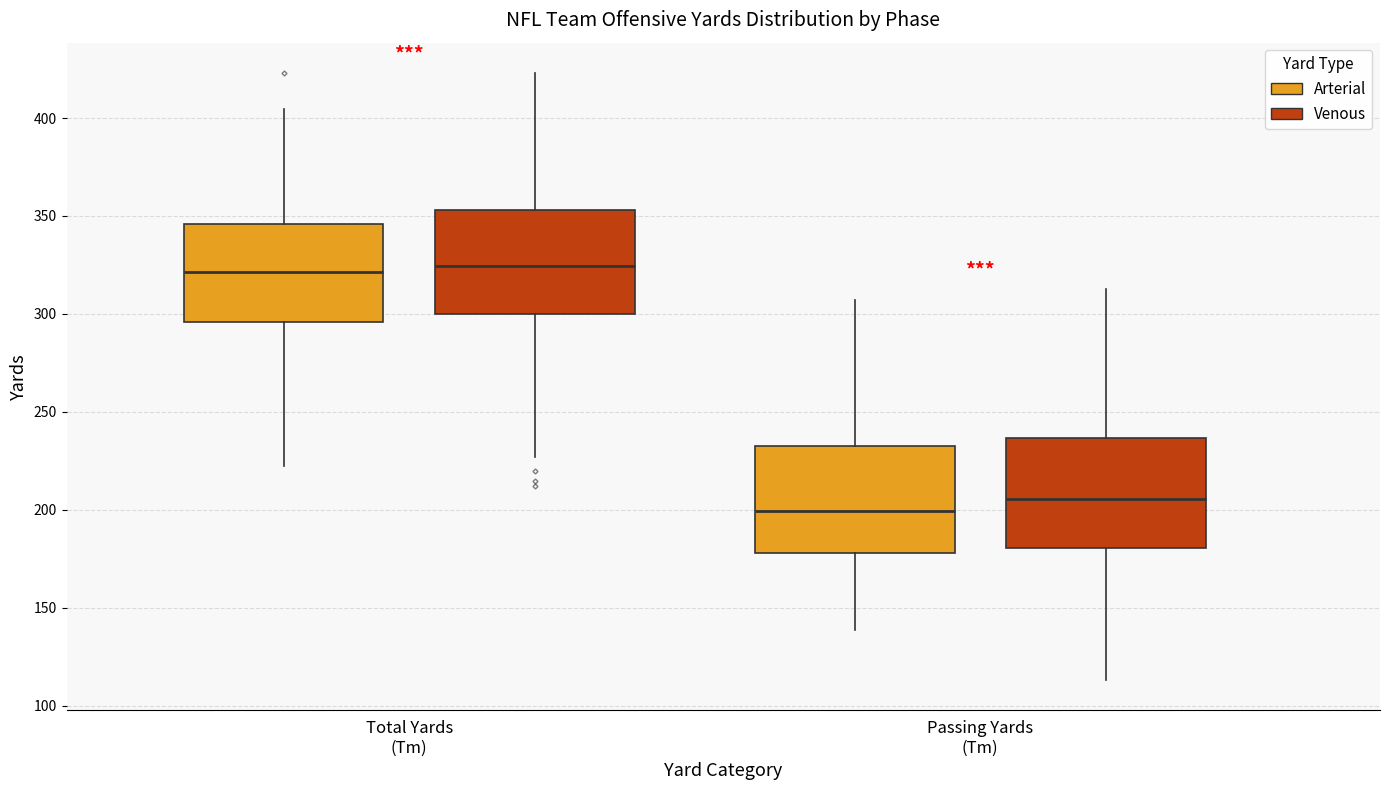

Where is the lower edge of the box for Passing Yards (Tm) (Arterial) on the y-axis? The values are not printed on the chart, so give them approximately, as read against the axis.

180